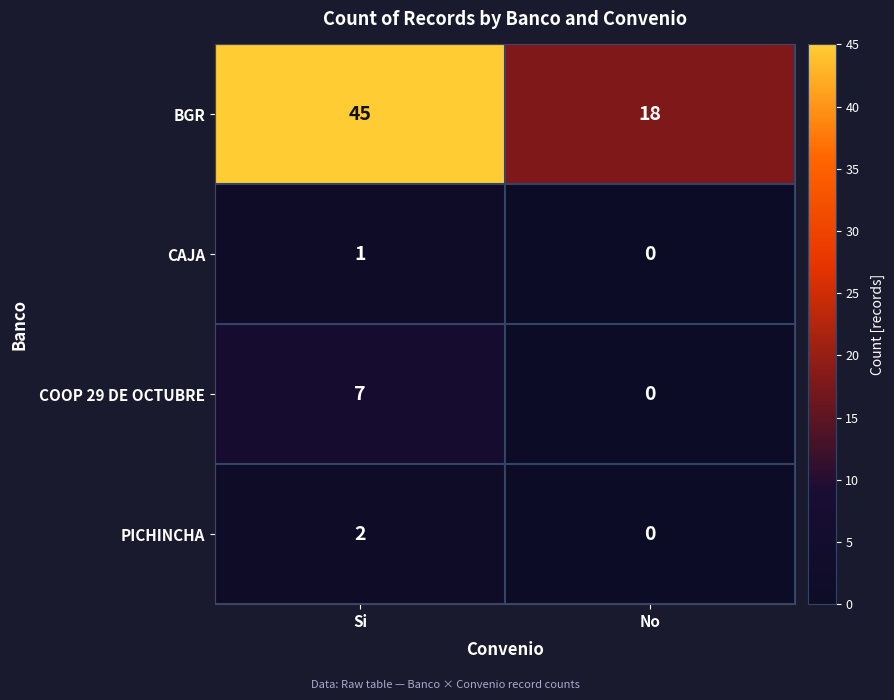

What is the difference between the BGR values at Si and No?

27